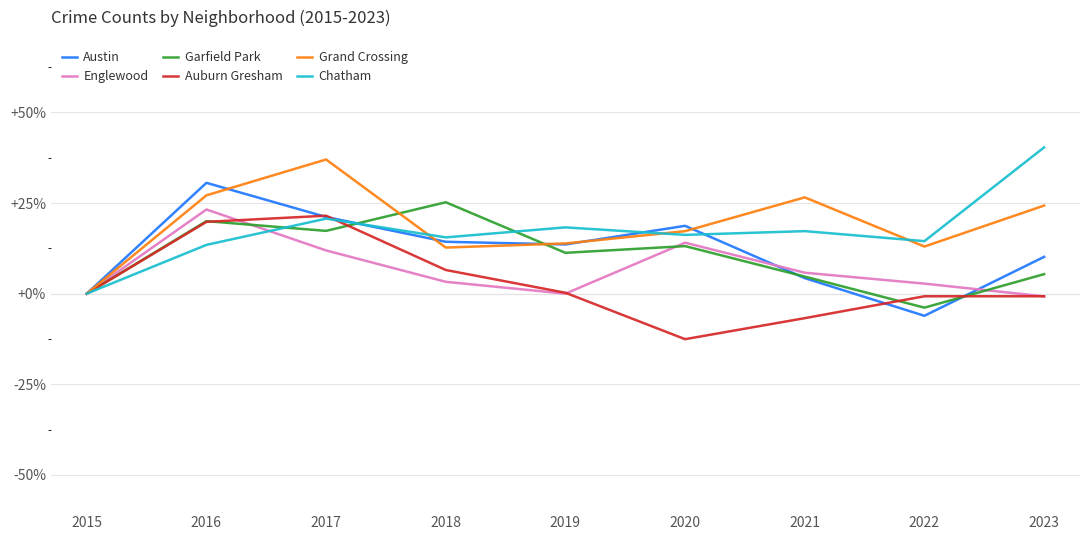

True or false: Chatham has a value of 16.2 at 2020.

True